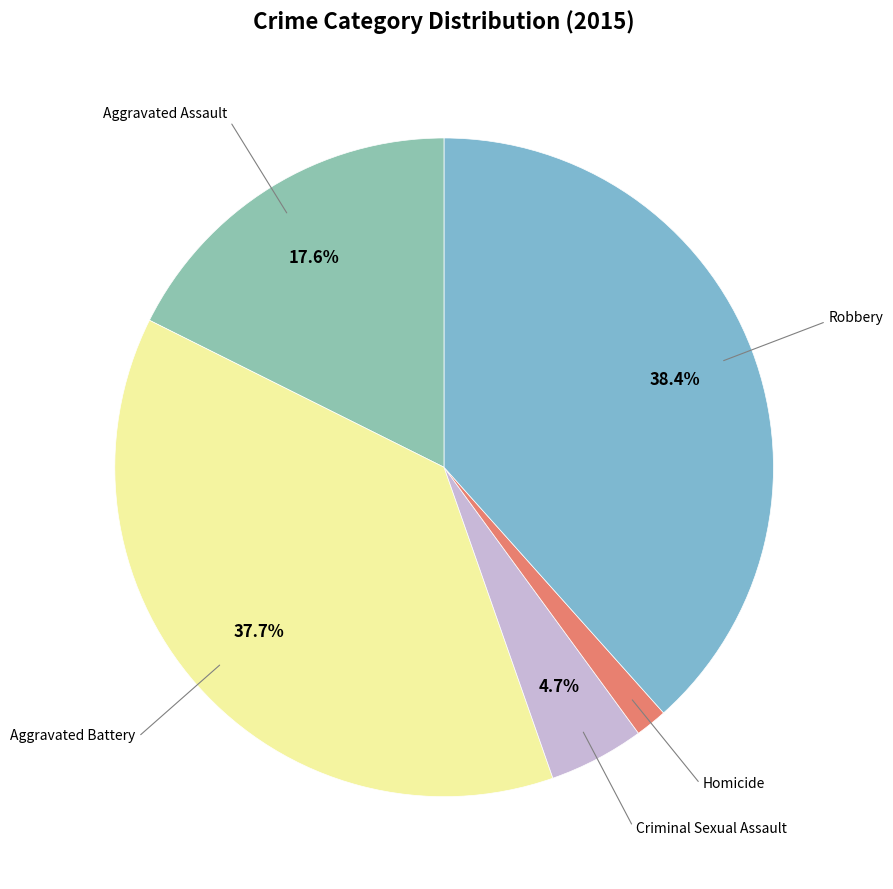

True or false: Criminal Sexual Assault accounts for 11% of the total.

False